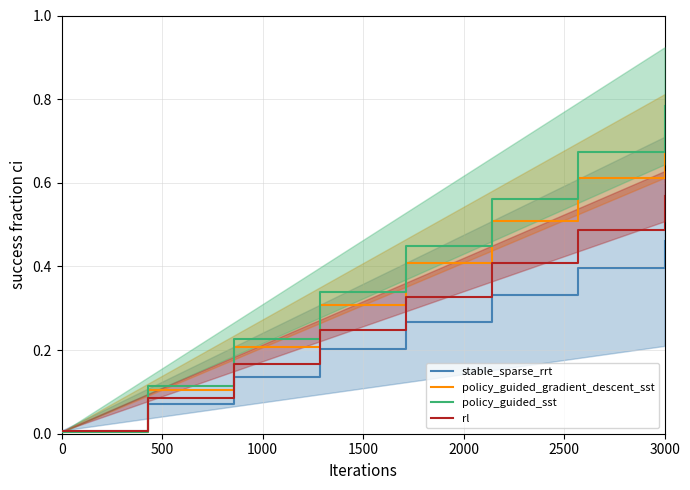

The value of policy_guided_sst at 3000 is 1.3. True or false?

False